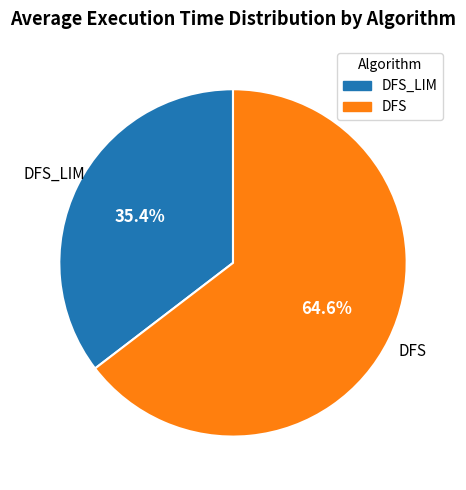

Is there a majority slice in this chart?

Yes